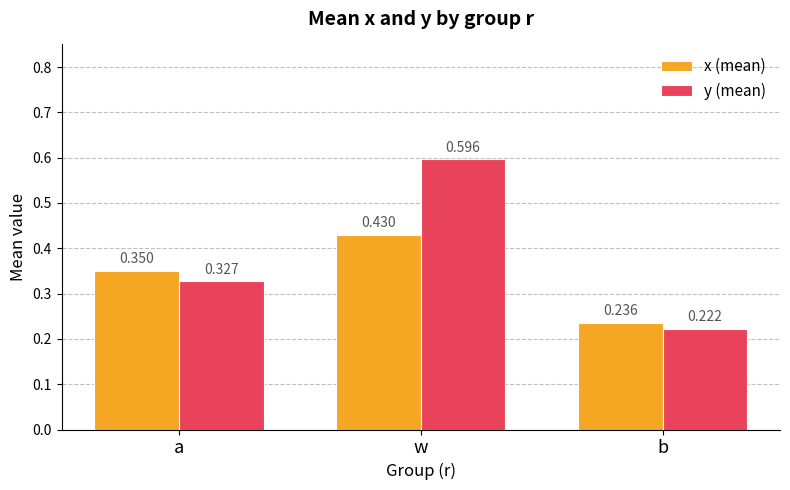

What position from the right is b?

1